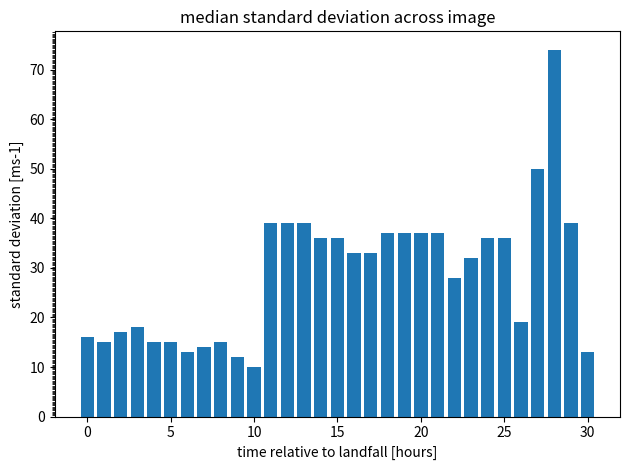

What is the value of the 6th bar from the left?

15